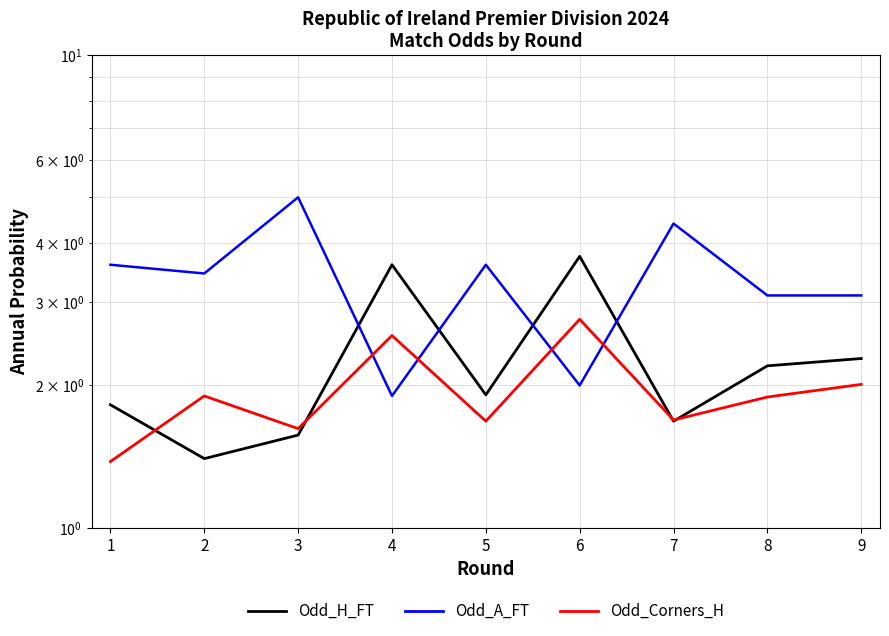

Which series has the largest total across all categories?

Odd_A_FT